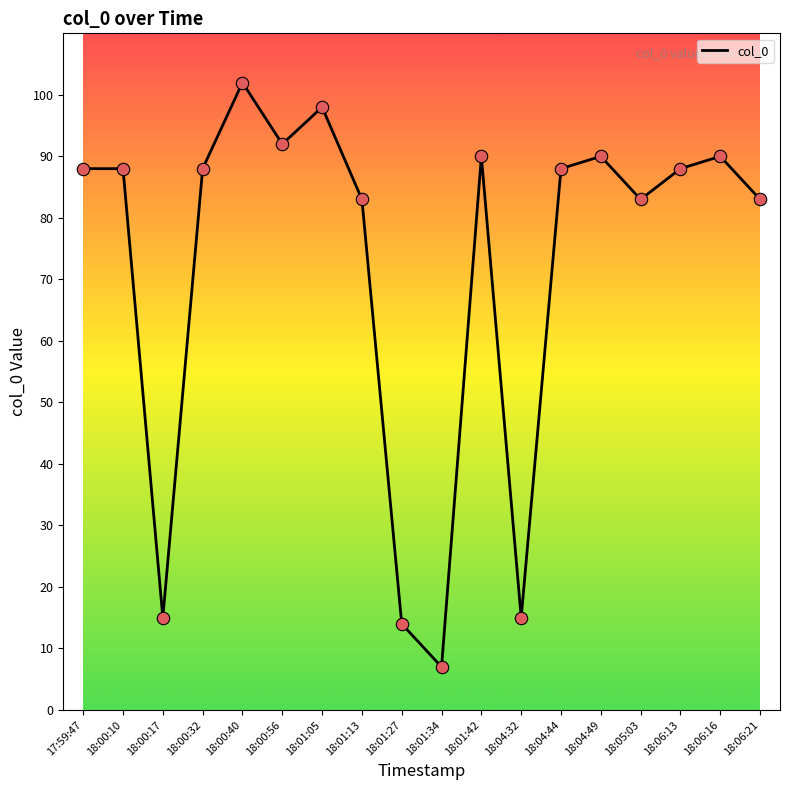

What is the change in value from 17:59:47 to 18:01:13?

-5